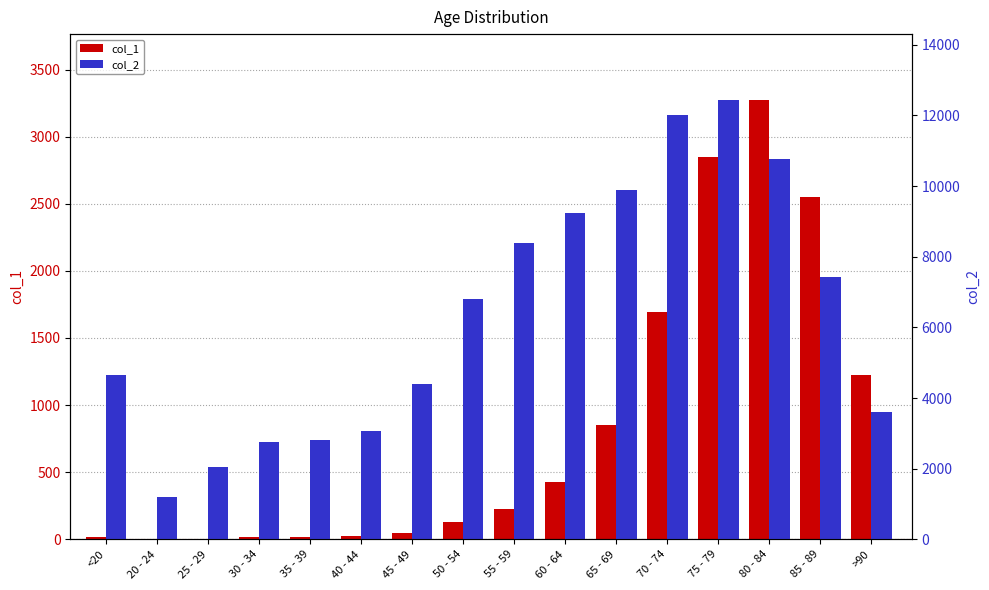

The value of col_2 at 75 - 79 is 16627. True or false?

False